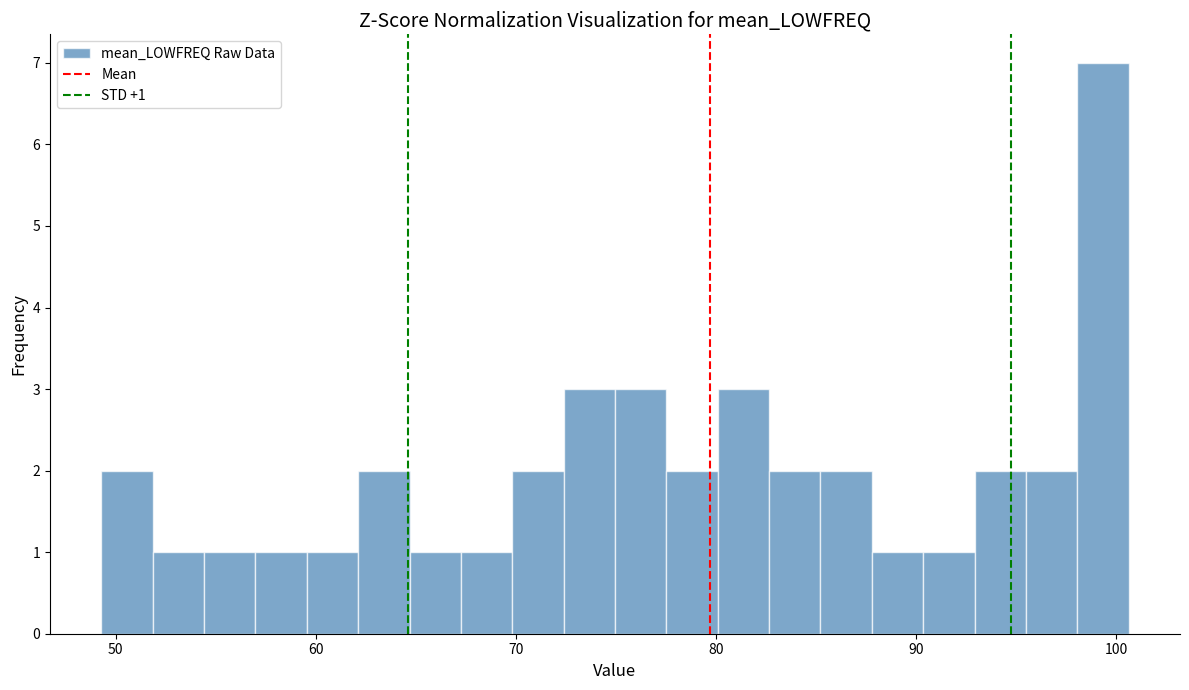

Around what value on the x-axis is the tallest bar? Give the approximate position of its centre, as read against the axis.

99